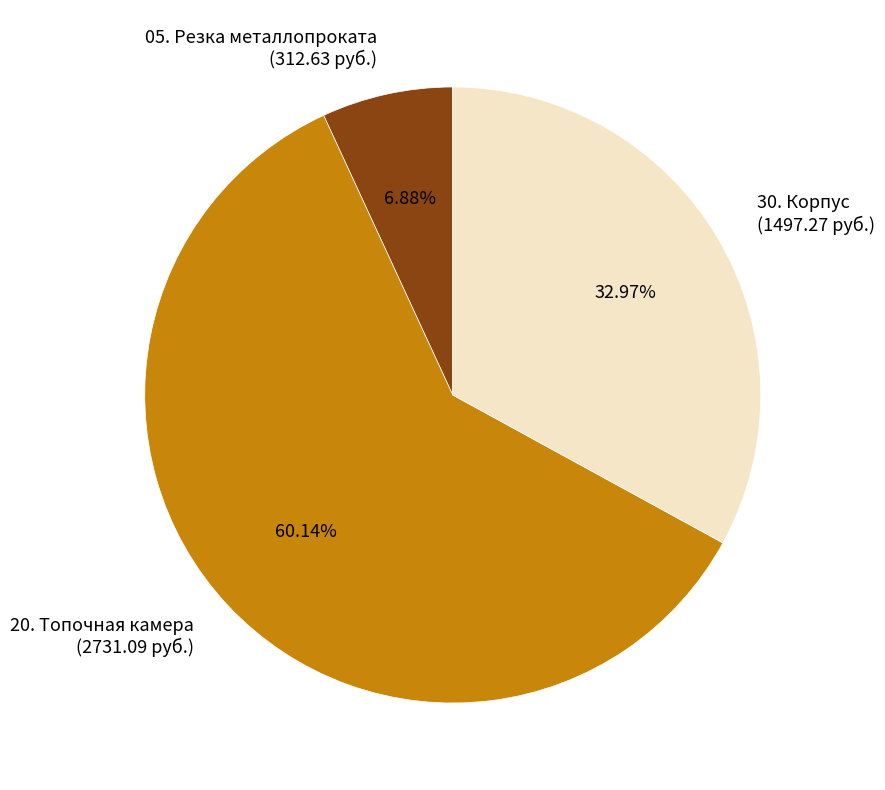

Rank the categories by value from lowest to highest.

05. Резка металлопроката, 30. Корпус, 20. Топочная камера